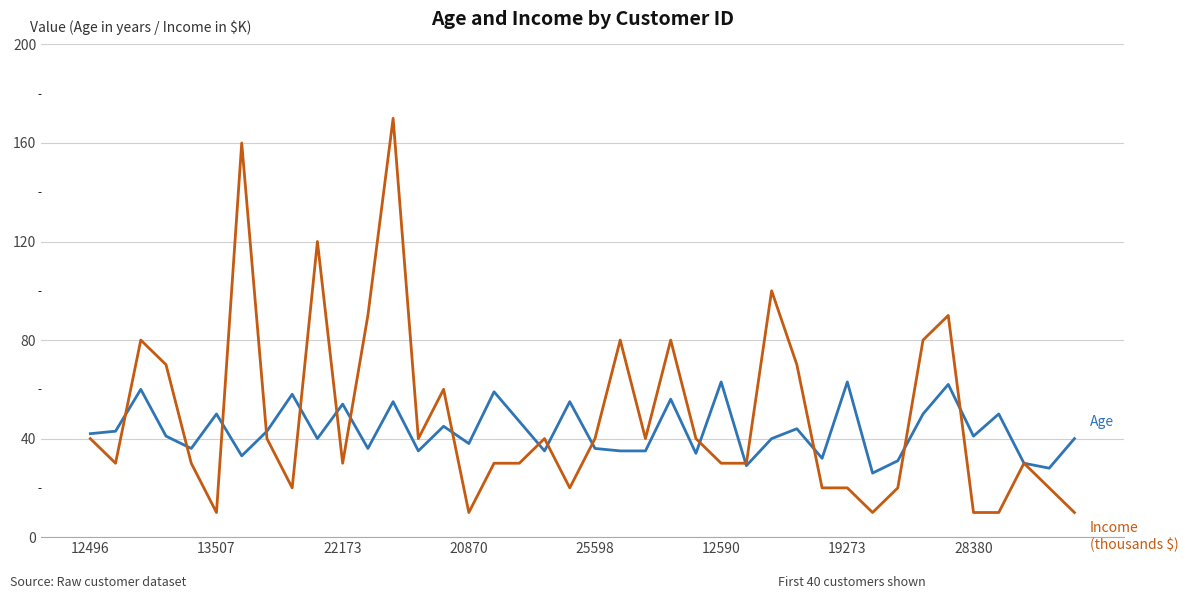

Reading left to right, extract all data points from this chart.

Age: 42	43	60	41	36	50	33	43	58	40	54	36	55	35	45	38	59	47	35	55	36	35	35	56	34	63	29	40	44	32	63	26	31	50	62	41	50	30	28	40
Income (thousands $): 40	30	80	70	30	10	160	40	20	120	30	90	170	40	60	10	30	30	40	20	40	80	40	80	40	30	30	100	70	20	20	10	20	80	90	10	10	30	20	10